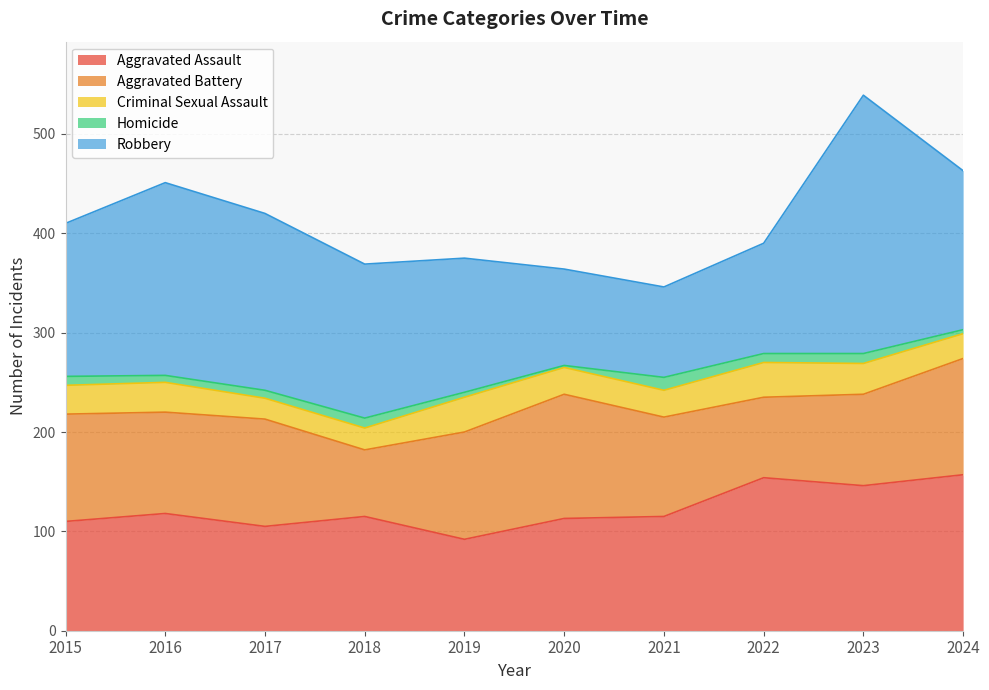

What is the difference between the Aggravated Assault values at 2024 and 2016?

39